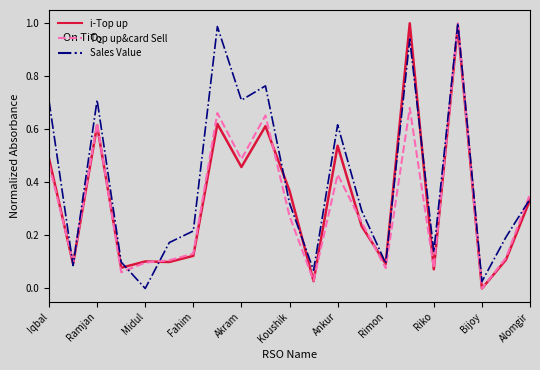

In Sales Value, how many points are higher than both neighbors (excluding endpoints)?

6